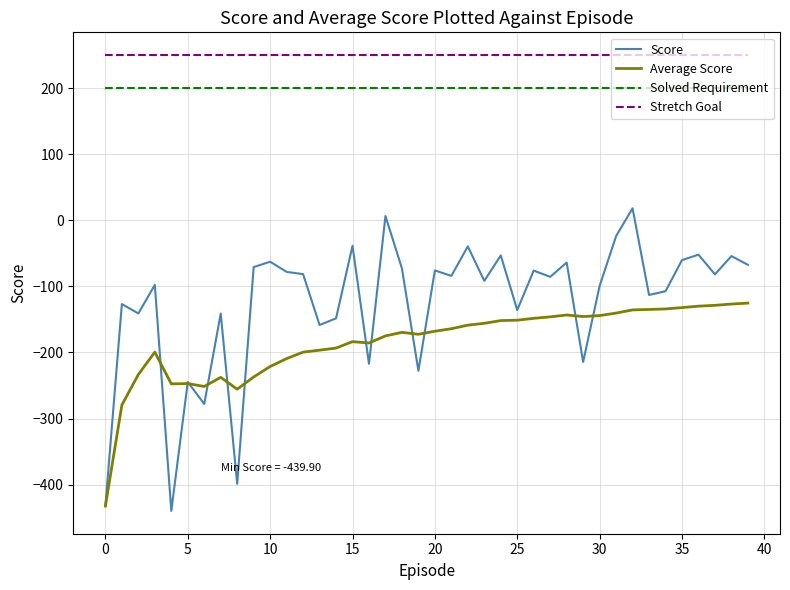

What is the minimum value shown in the chart?

-439.9